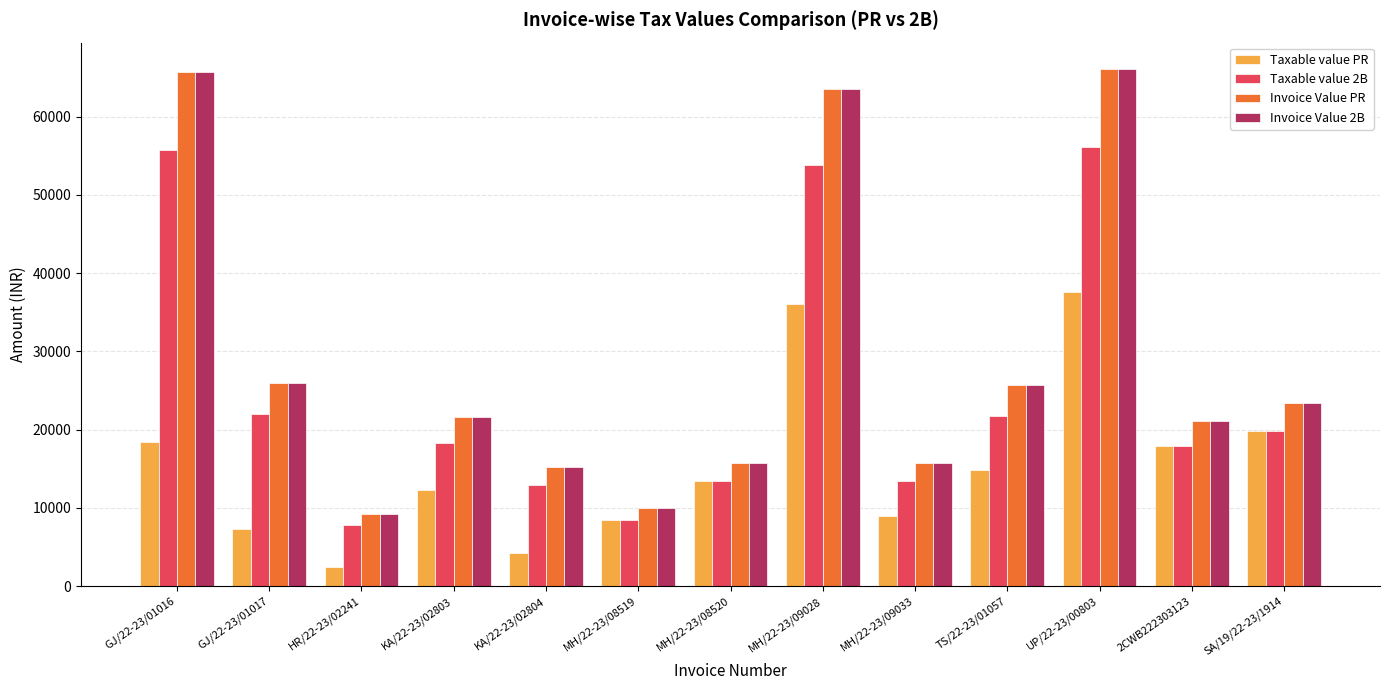

The value of Taxable value PR at MH/22-23/08520 is 13389.4. True or false?

True